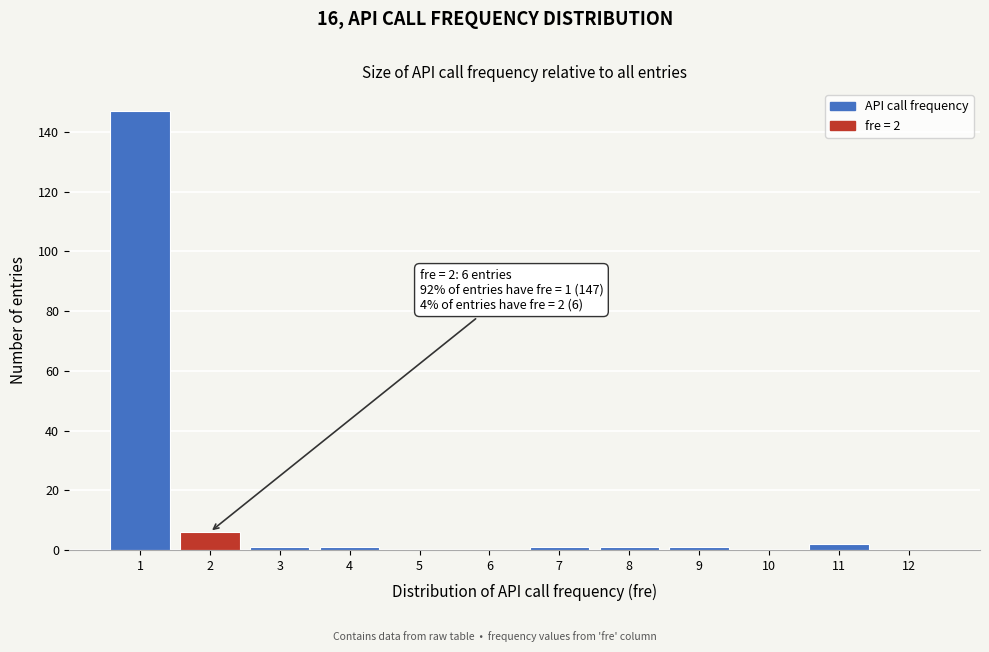

Which range on the x-axis has the tallest bar?

0.5 to 1.5